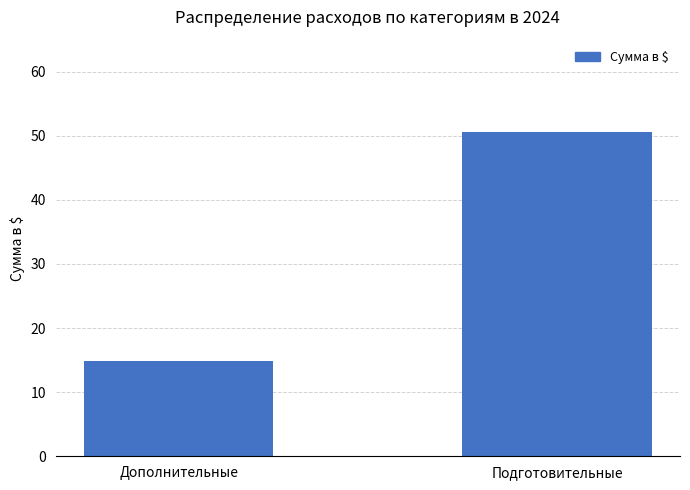

What is the difference between the values at Дополнительные and Подготовительные?

35.7